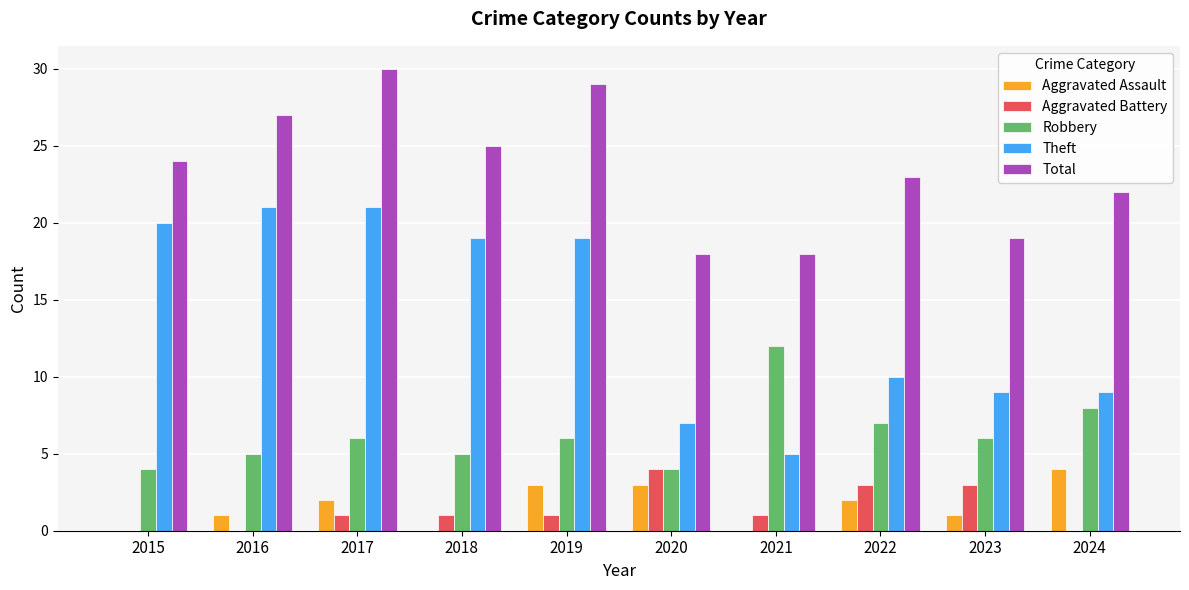

Which series changed the most between 2020 and 2022?

Total